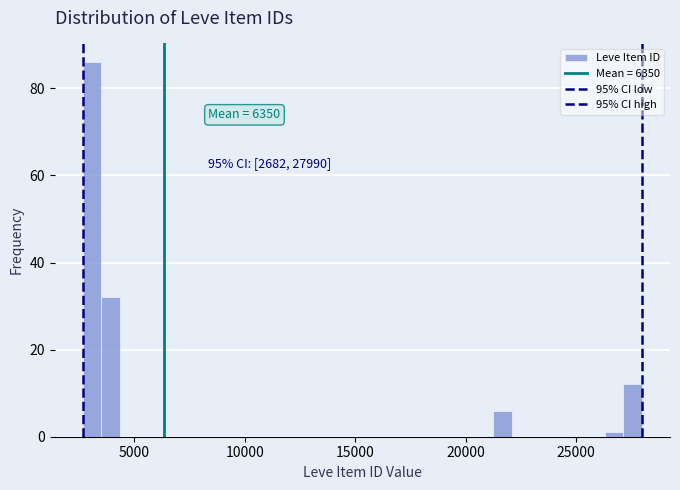

Read against the x-axis, roughly where is the centre of the tallest bar?

3000